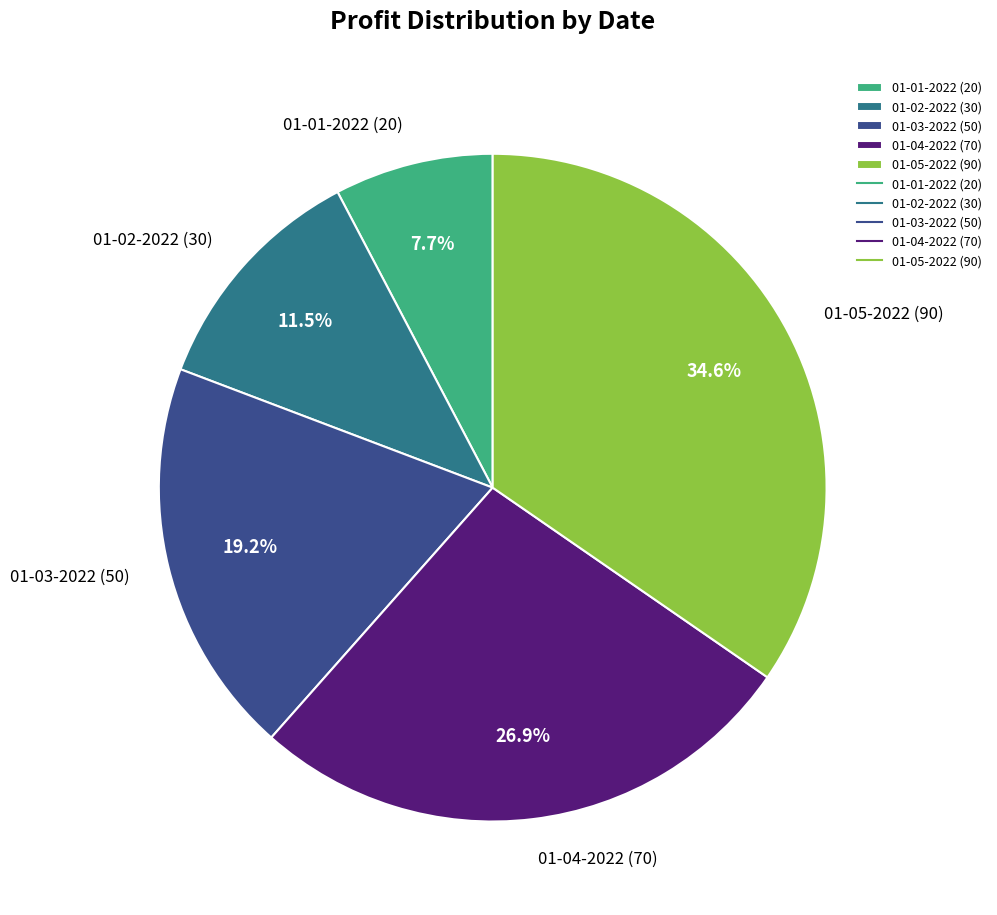

How many segments does this pie chart have?

5